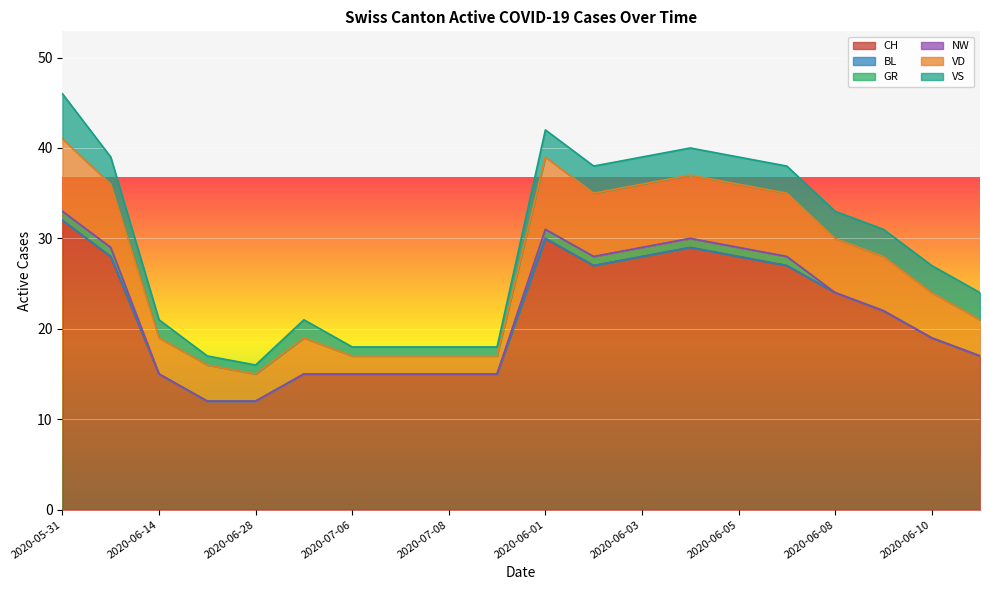

True or false: BL and CH cross at least once.

False